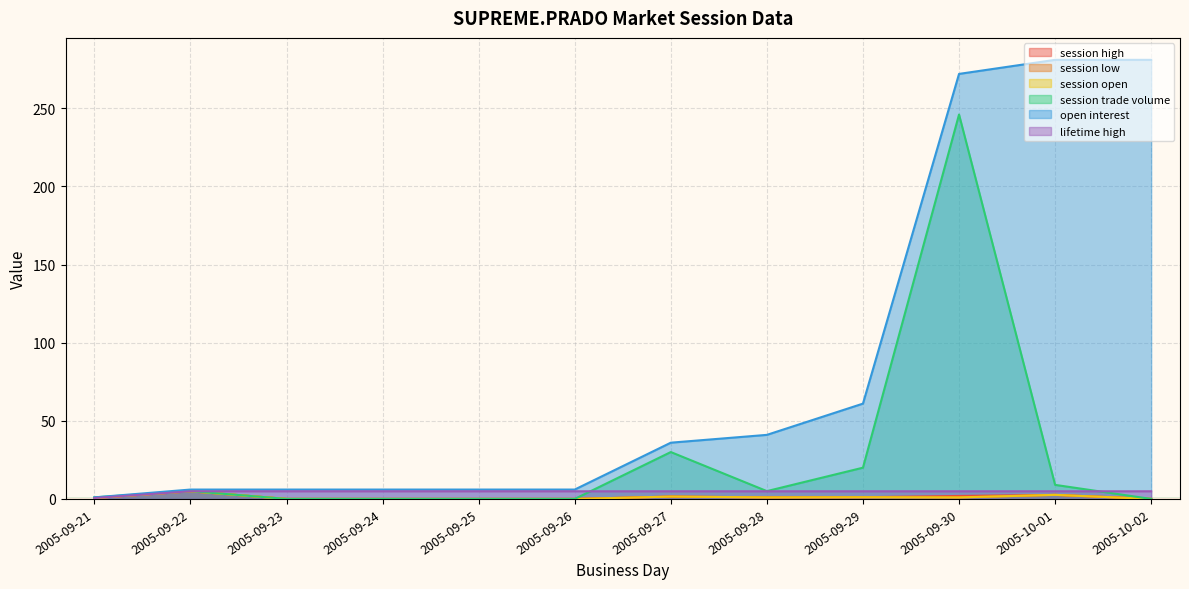

What is the label of the 1st point from the left?

2005-09-21